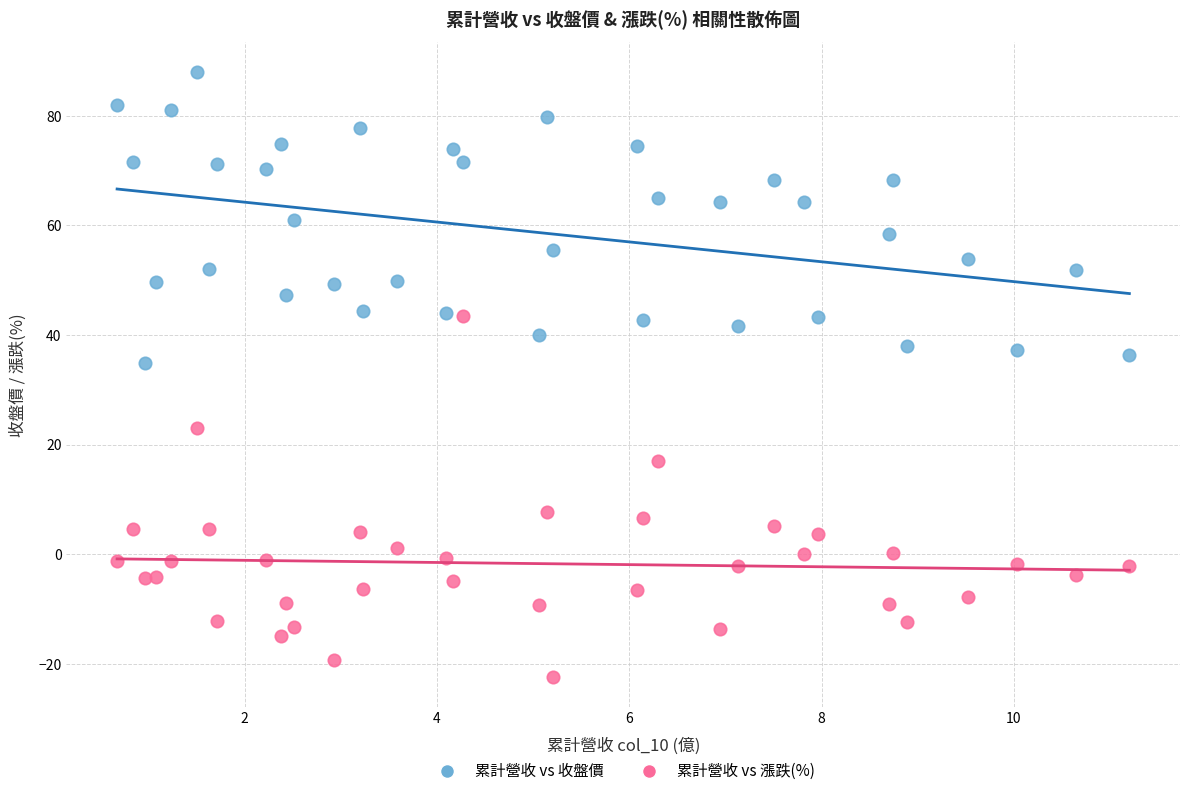

Which series has the largest Y range (max minus min)?

累計營收 vs 漲跌(%)